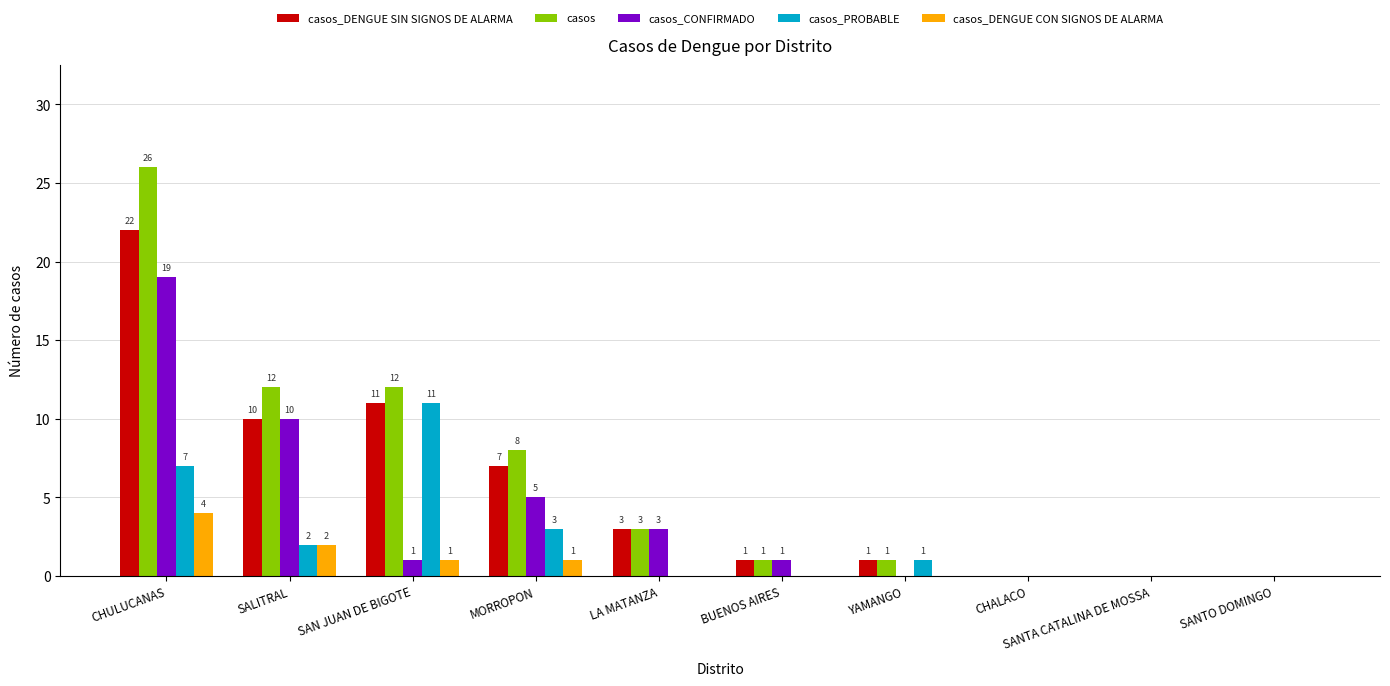

What is the total value across all series at MORROPON?

24